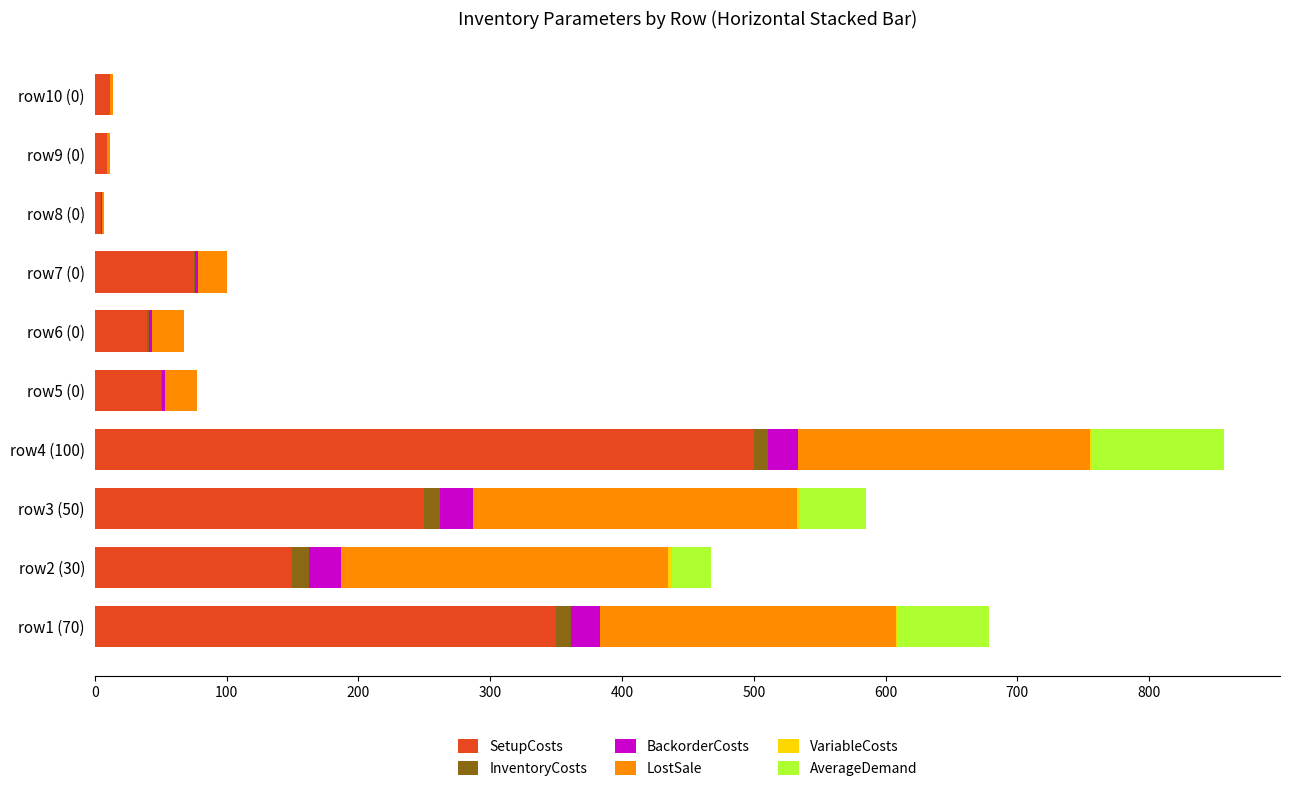

Which category has the highest value in the SetupCosts series?

row4 (100)